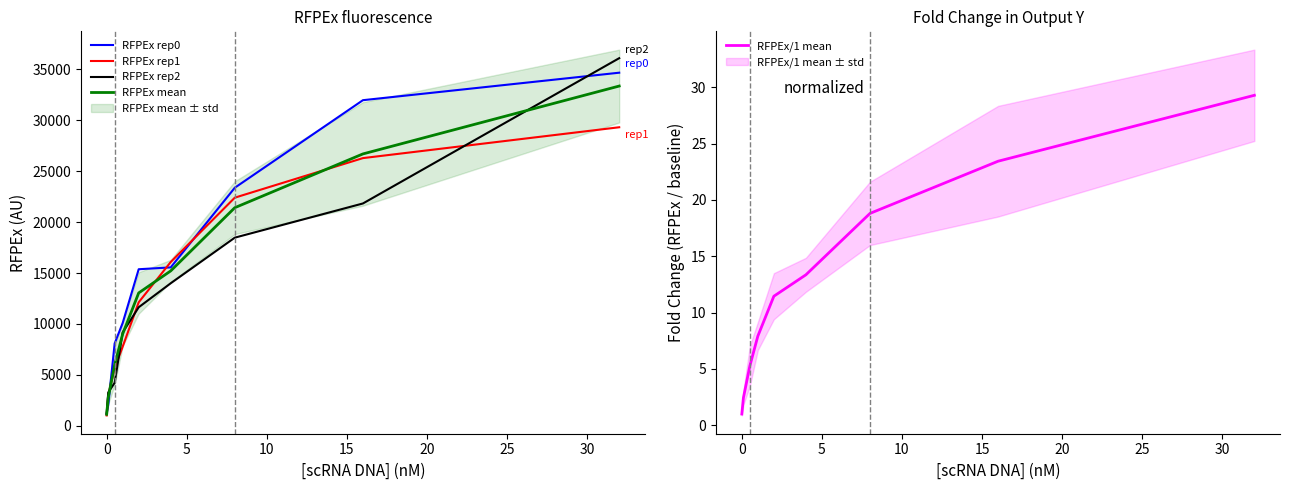

Which series has the largest range (max minus min)?

RFPEx rep2